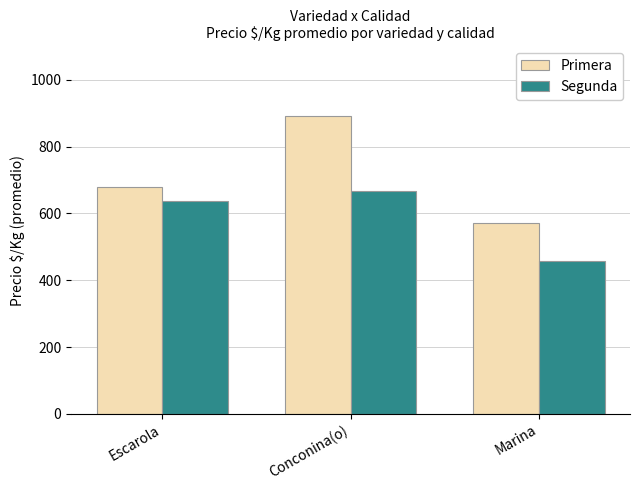

Where is Primera nearest to the value 731?

Escarola